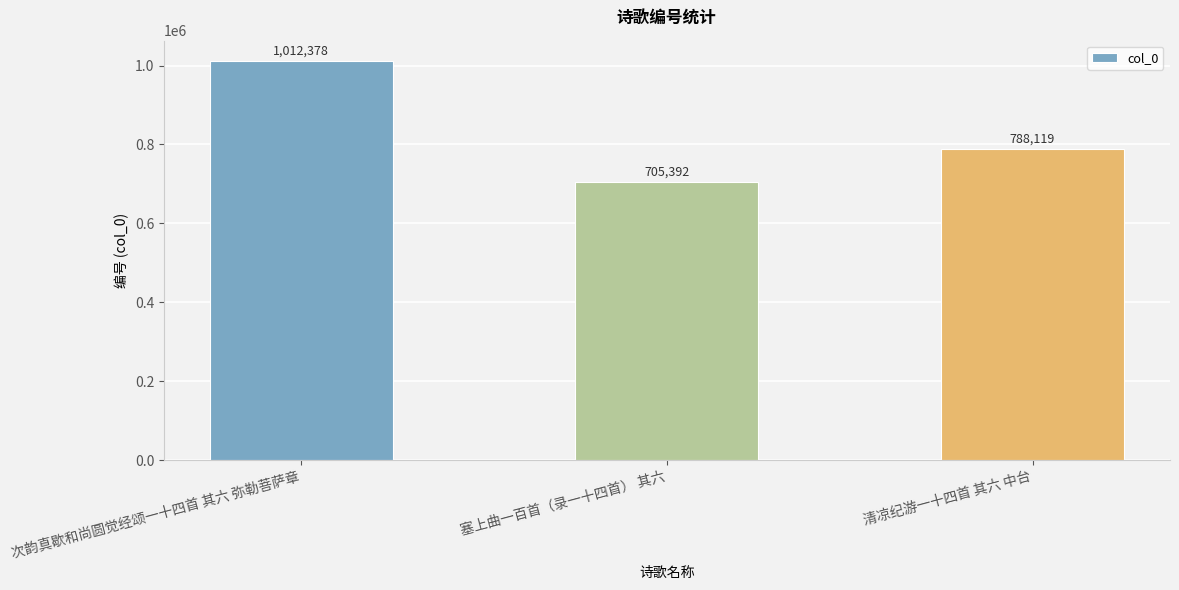

Which label corresponds to the largest value in the chart?

次韵真歇和尚圆觉经颂一十四首 其六 弥勒菩萨章